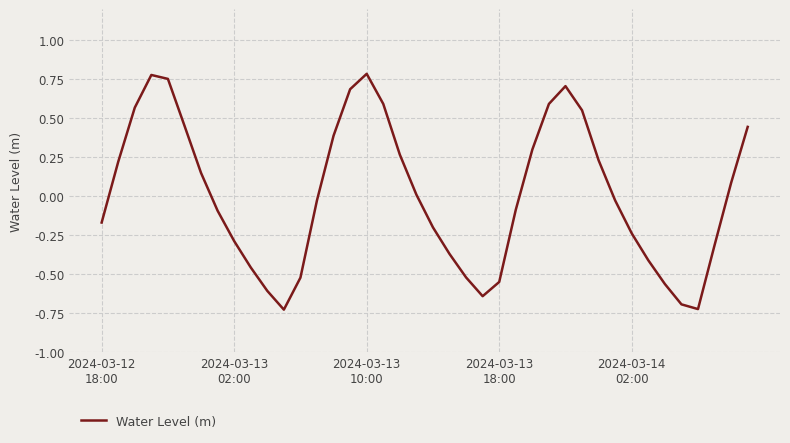

How many negative values are there?

21